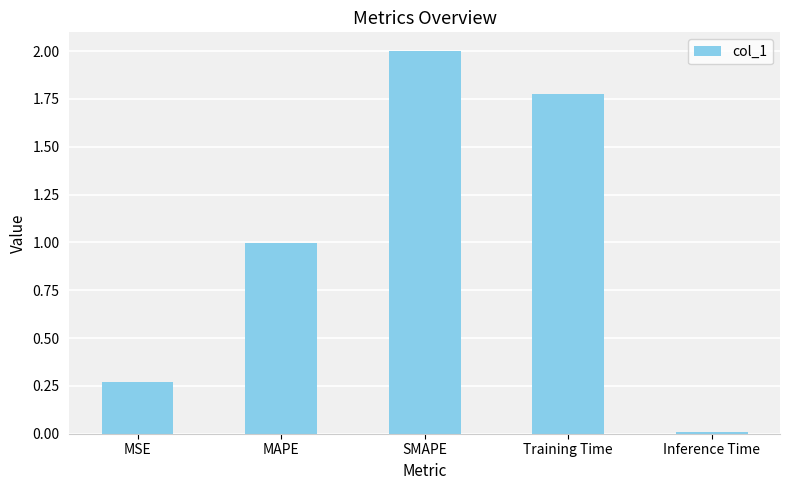

List the labels in order of value, largest first.

SMAPE, Training Time, MAPE, MSE, Inference Time